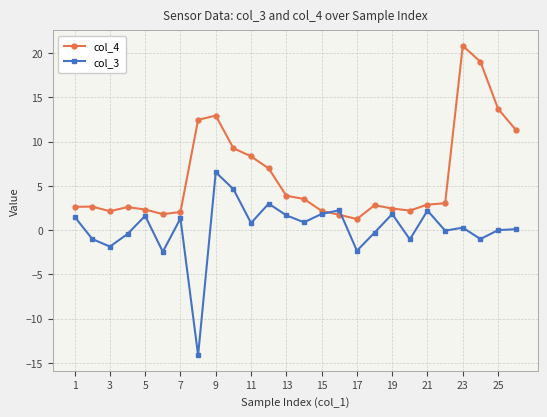

In col_3, how many points are higher than both neighbors (excluding endpoints)?

8